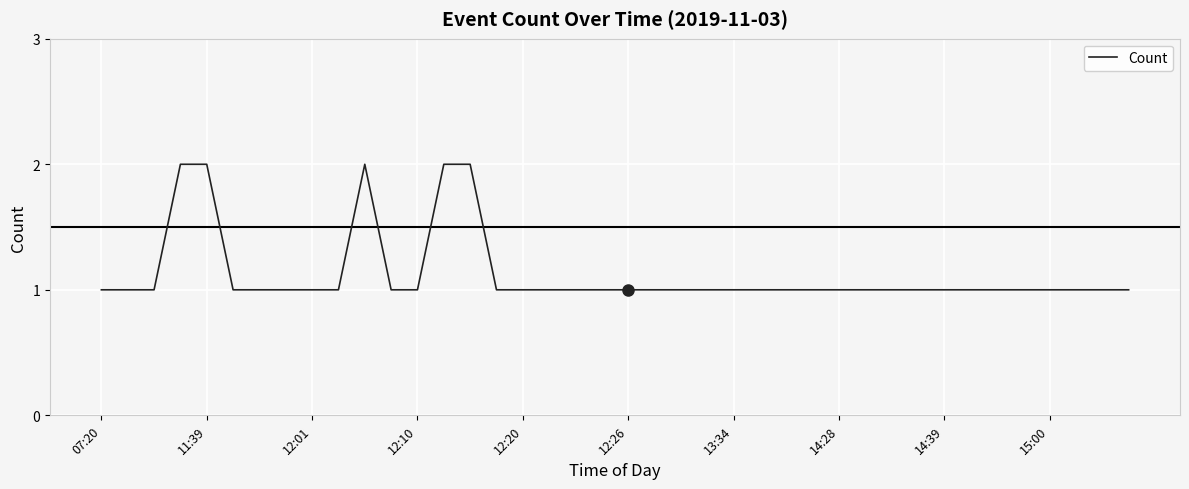

Is this an area chart (filled region under the line)?

No